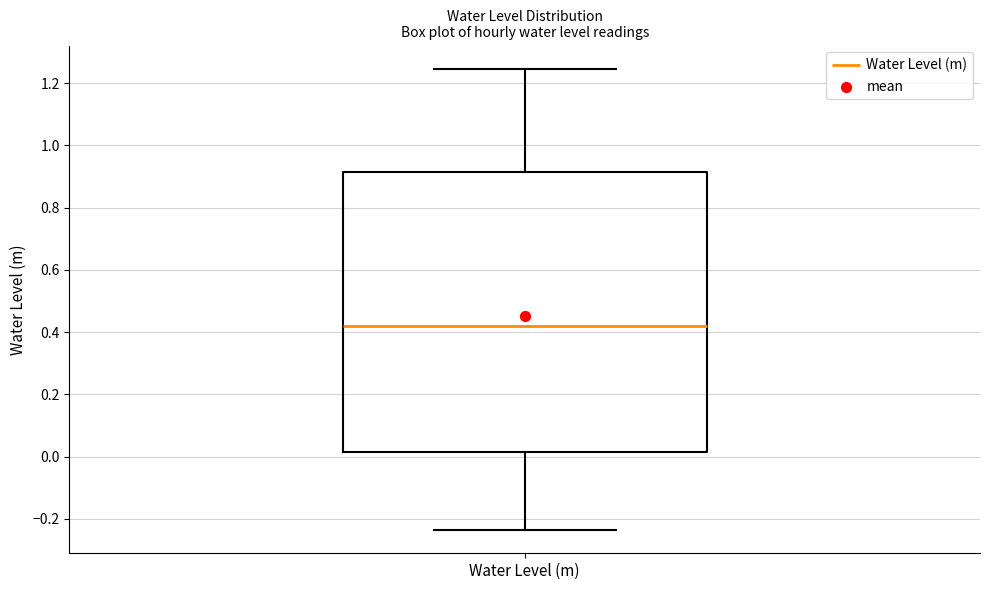

Read this box plot against the y-axis: the position of the median line, the range covered by the box, and the ends of both whiskers. The values are not printed on the chart, so give them approximately, as read against the axis.

median 0.42, box 0.02 to 0.92, whiskers -0.24 to 1.24